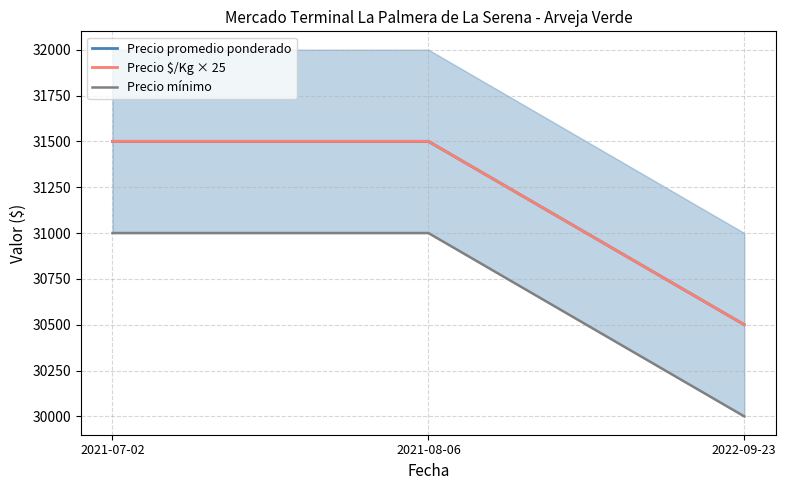

How many Precio mínimo values are between 30000 and 31000?

3